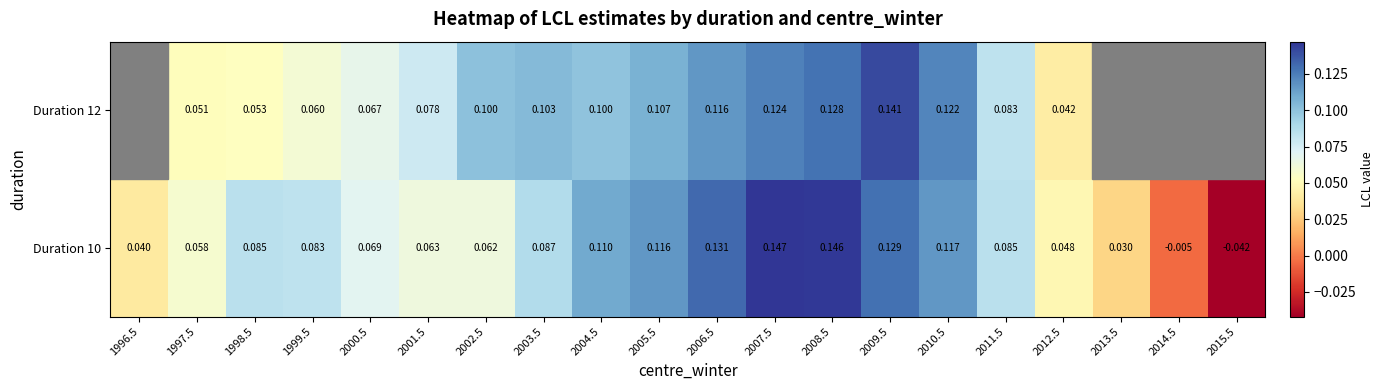

The Duration 10 series shows 0.1 at 2007.5. True or false?

True